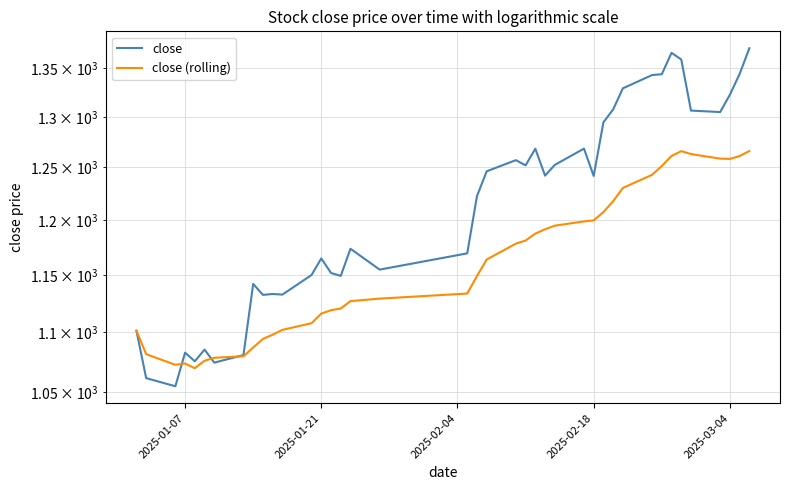

What are all the series names shown in the legend?

close, close (rolling)